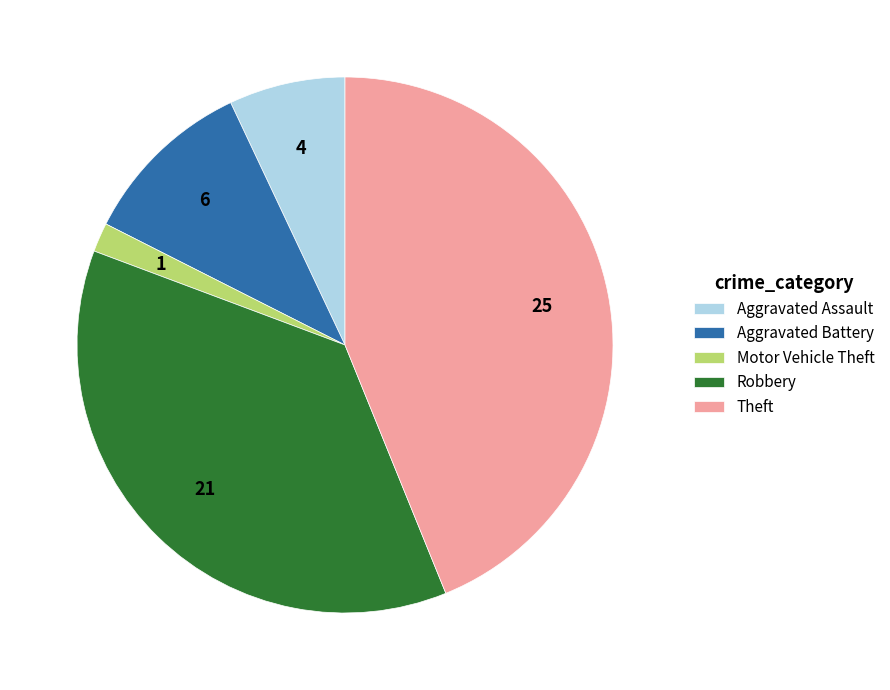

The Robbery slice represents 47% of the pie. True or false?

False